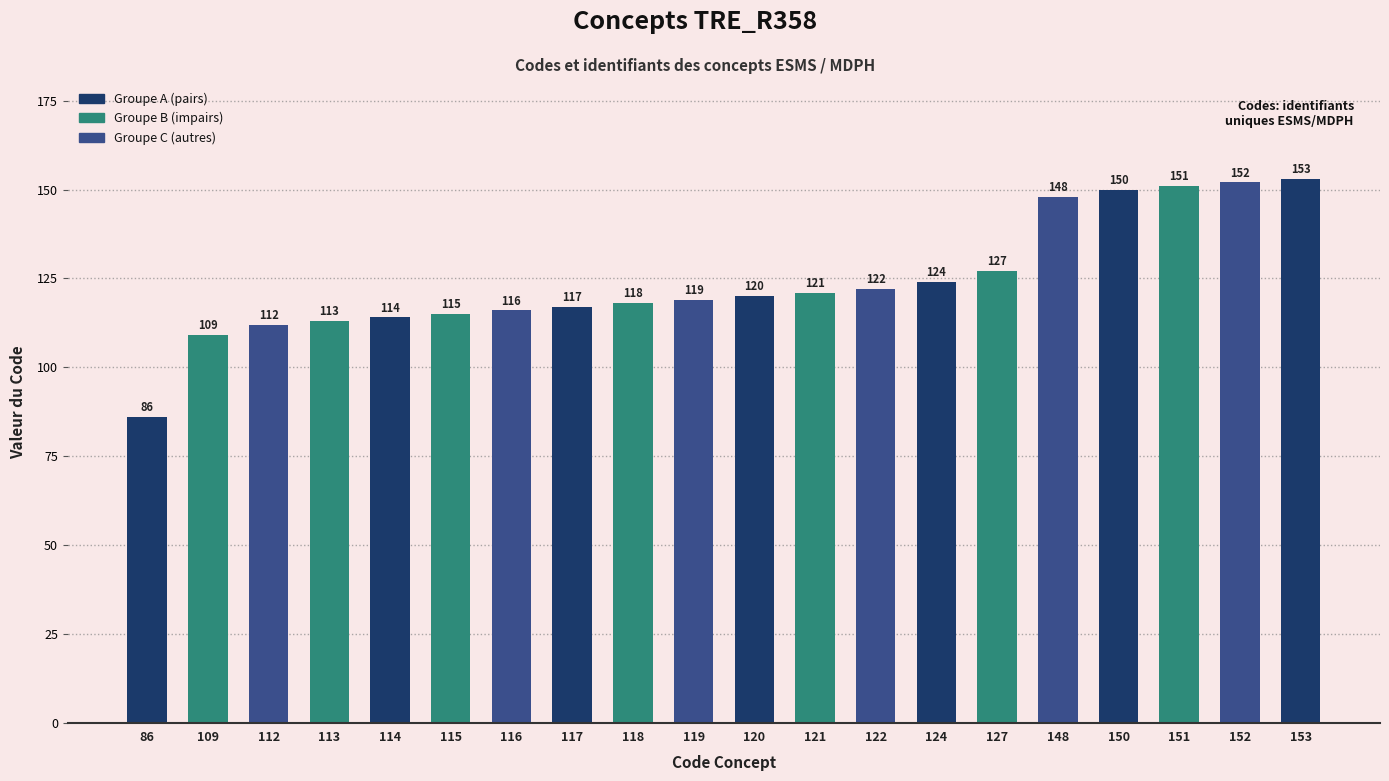

Read the value at 86, to the nearest 10.

90